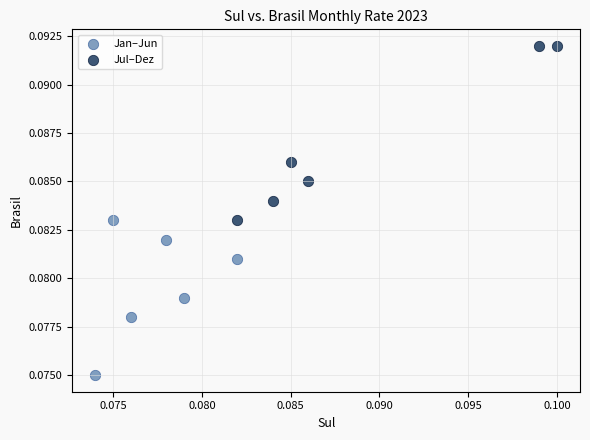

What are all the series names shown in the legend?

Jan–Jun, Jul–Dez